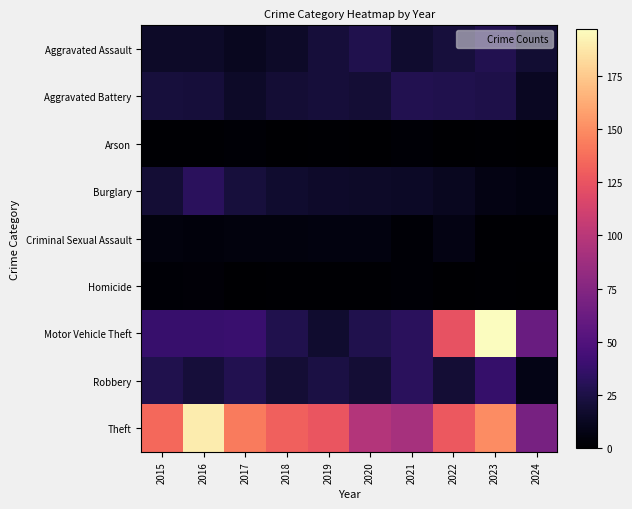

At which category is the sum across all series the highest?

2023